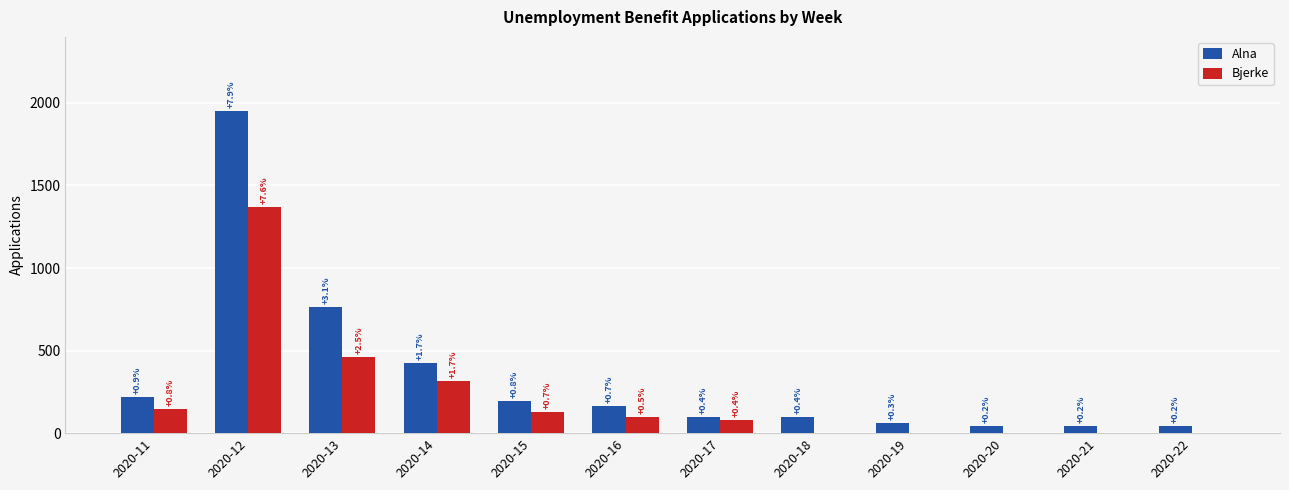

What are all the series names shown in the legend?

Alna, Bjerke